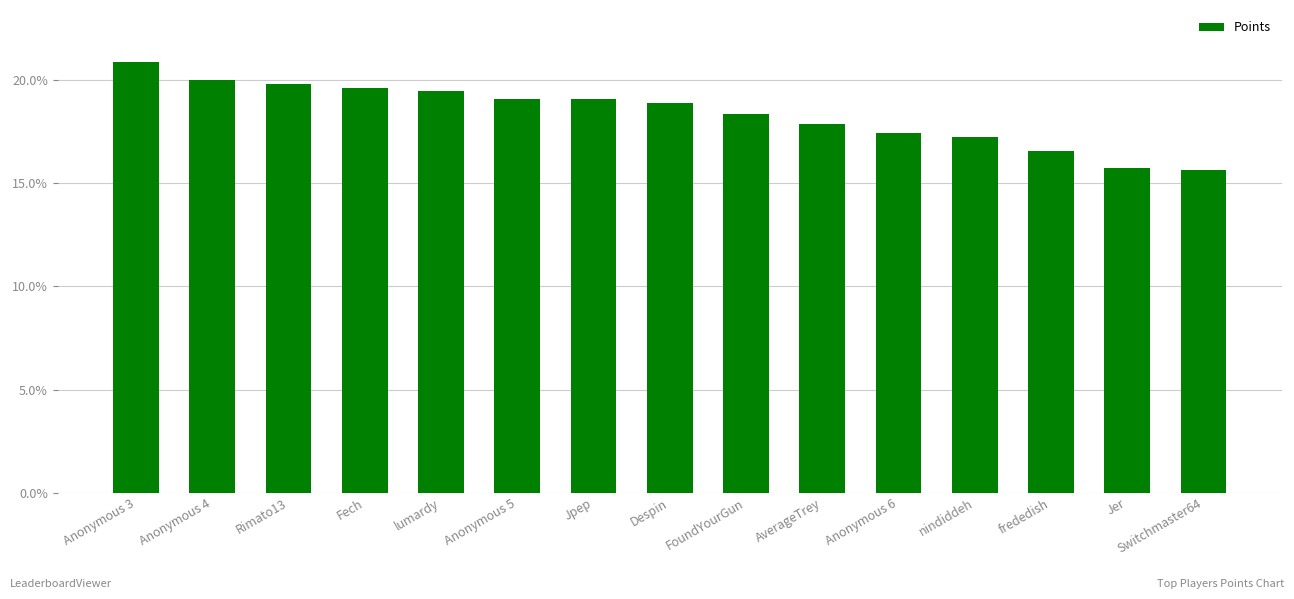

What is the label of the 9th bar from the right?

Jpep